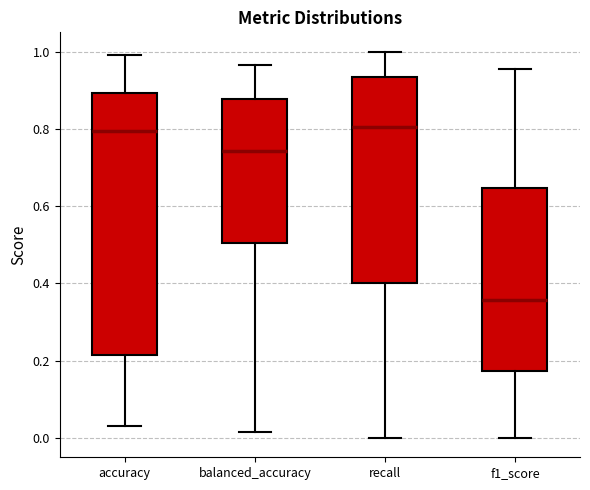

Which box's median line is the lowest?

f1_score